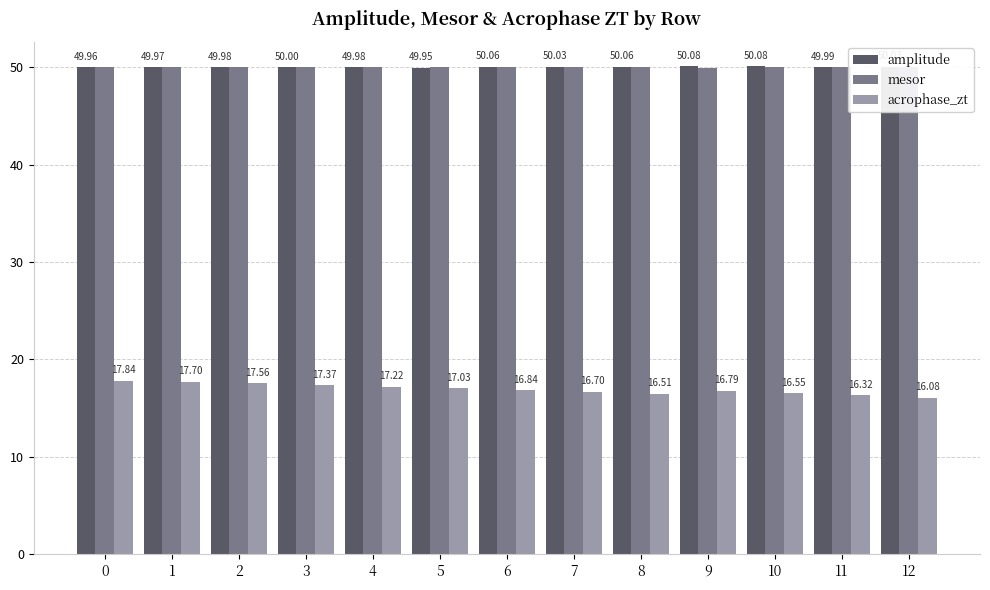

What is the difference between the second highest and minimum values in the amplitude series?

0.1